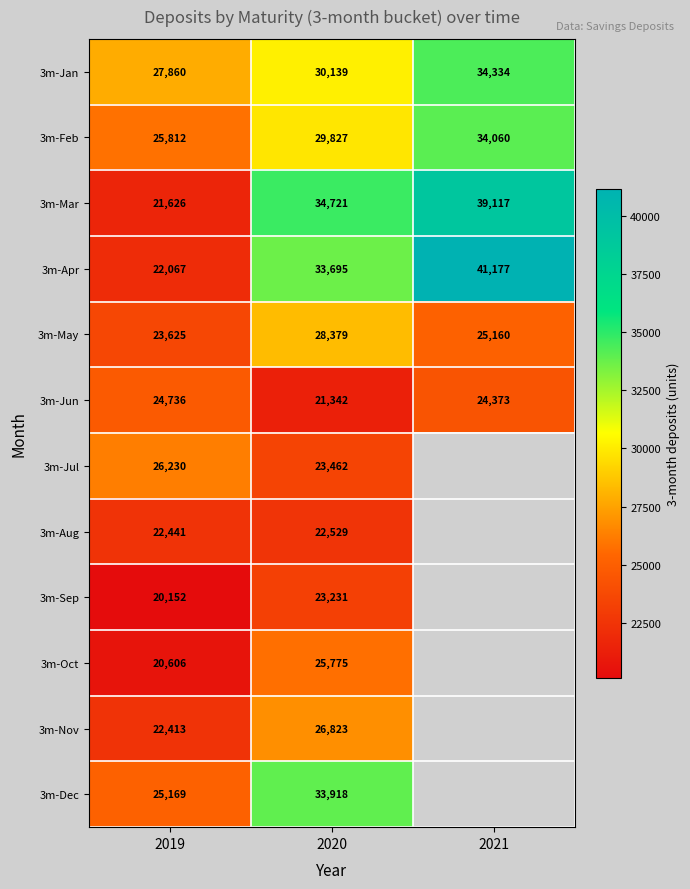

The 3m-Jun series shows 41551.1 at 2019. True or false?

False